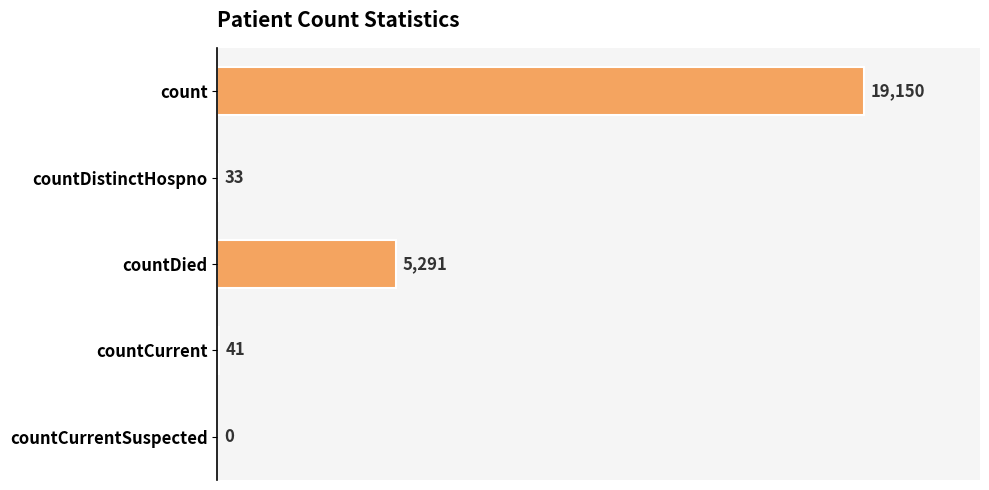

What is the sum of all values?

24515